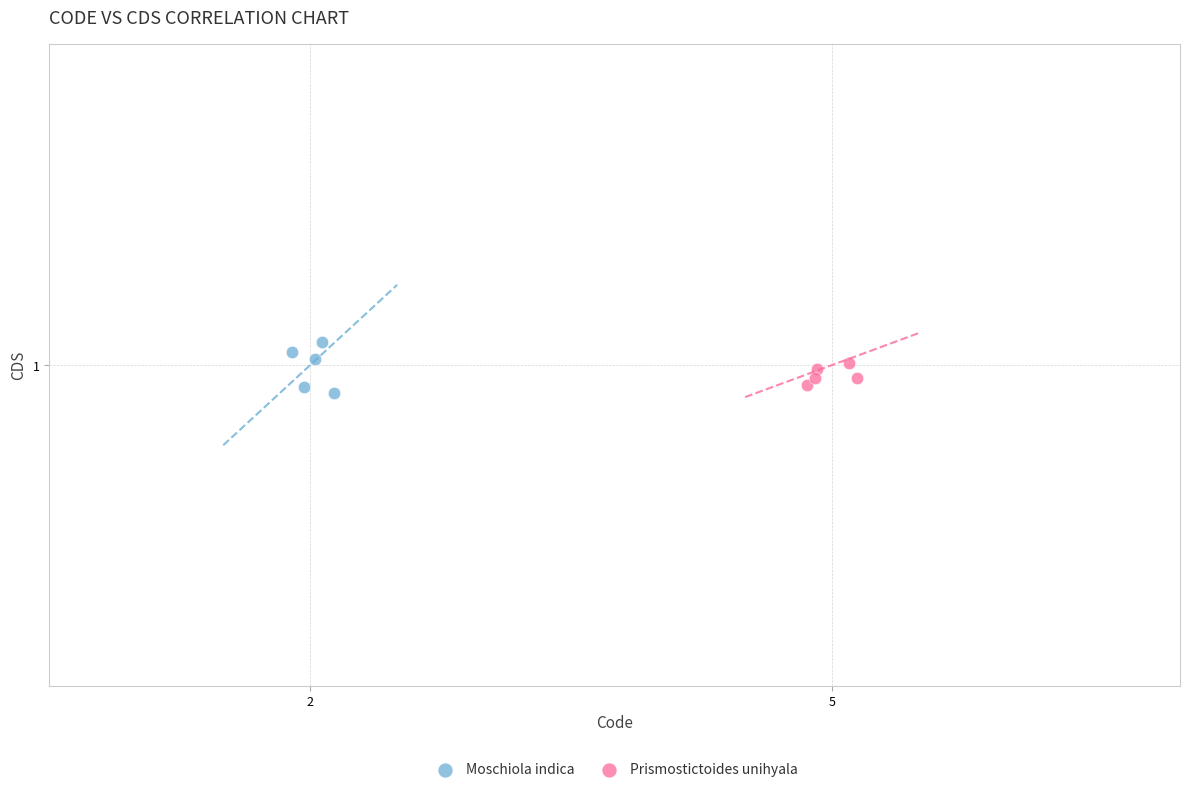

Which series reaches the minimum Y coordinate?

Moschiola indica